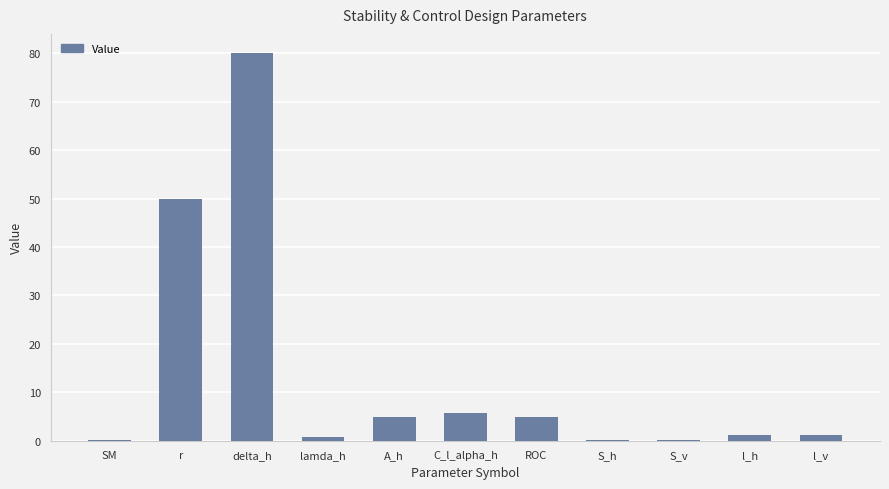

Between delta_h and r, which is larger?

delta_h